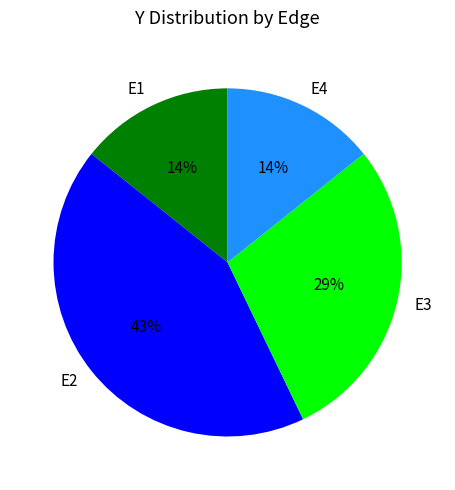

To the nearest percent, what percentage of the pie is E1?

14%